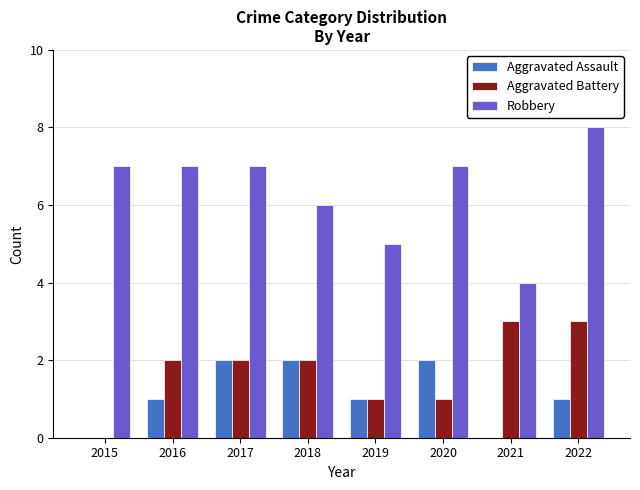

What are all the series names shown in the legend?

Aggravated Assault, Aggravated Battery, Robbery